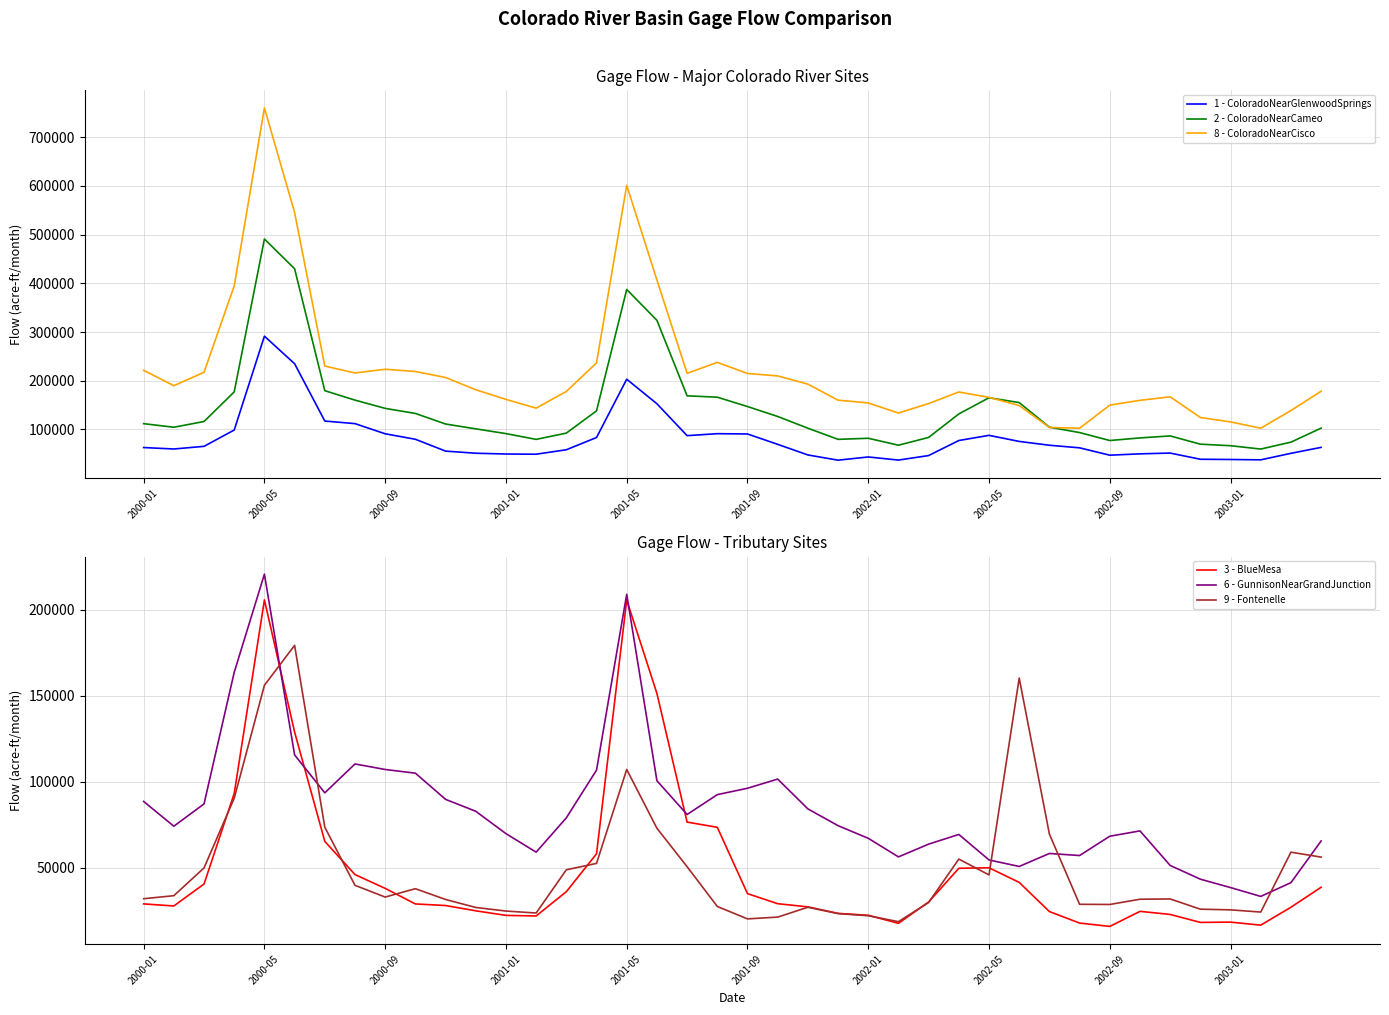

Which category has the highest value in the 2 - ColoradoNearCameo series?

2000-05